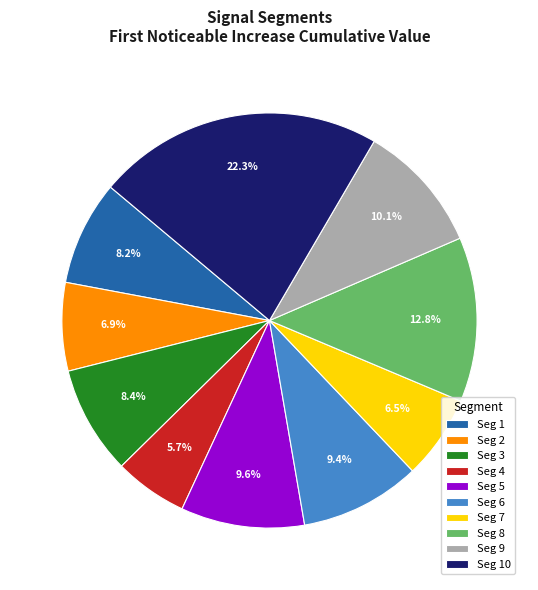

To the nearest percent, what is the average slice percentage?

10%